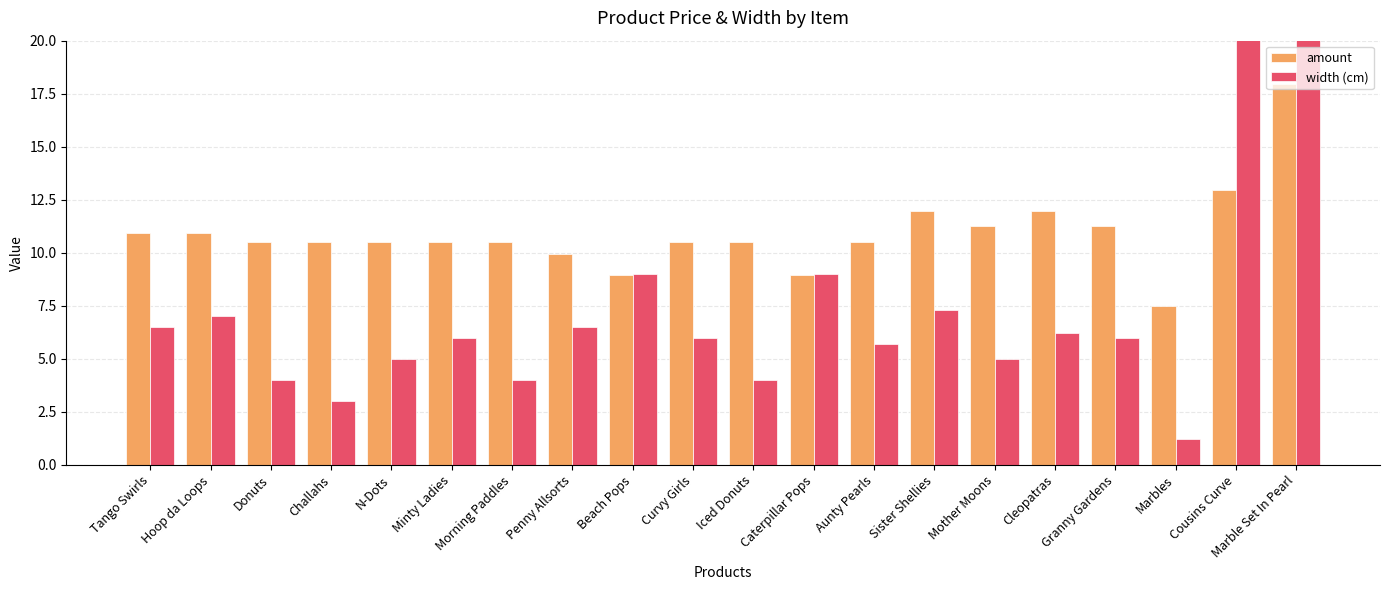

What is the label of the 8th bar from the left?

Penny Allsorts